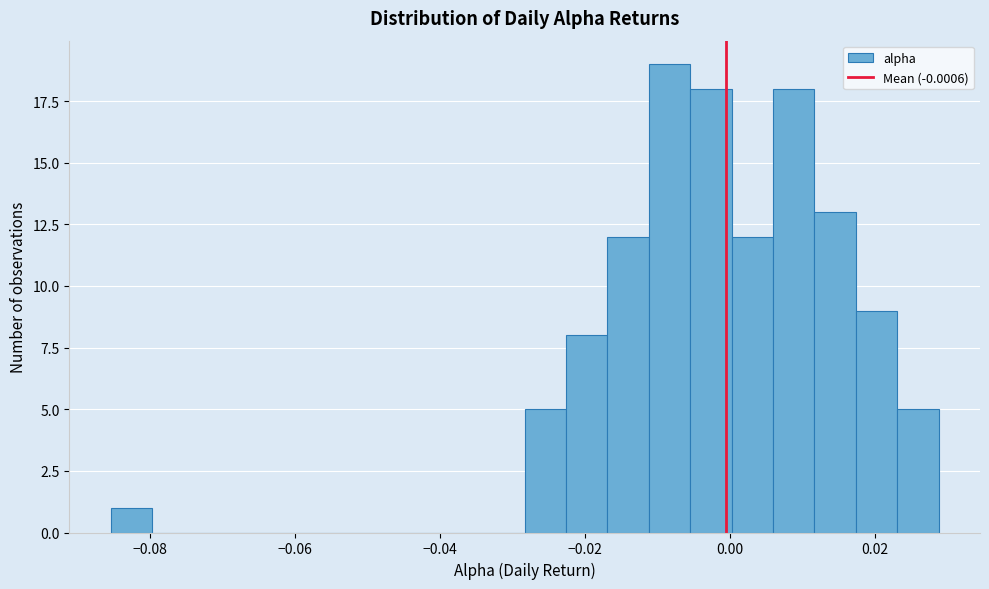

Around what value on the x-axis is the tallest bar? Give the approximate position of its centre, as read against the axis.

-0.008